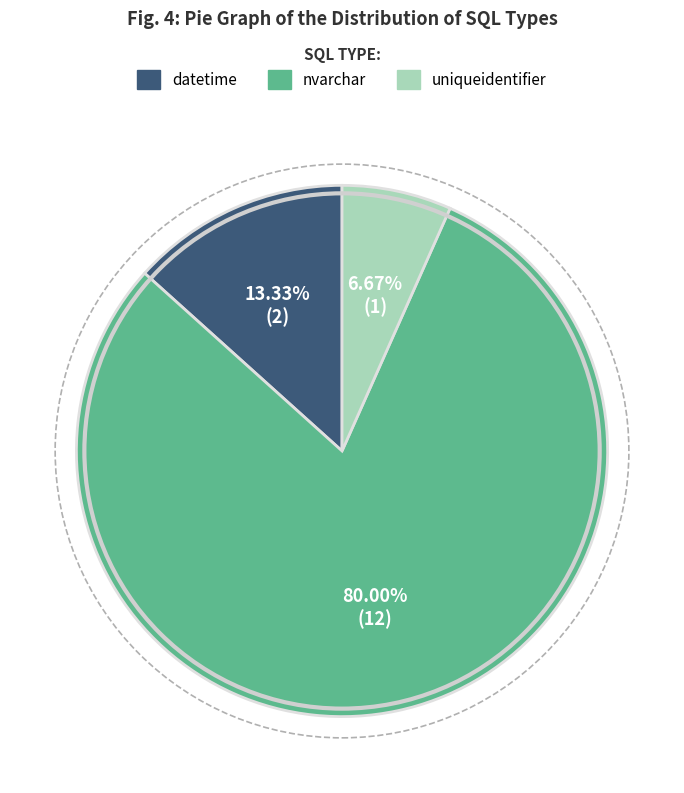

To the nearest percent, what percentage of the pie is nvarchar?

80%